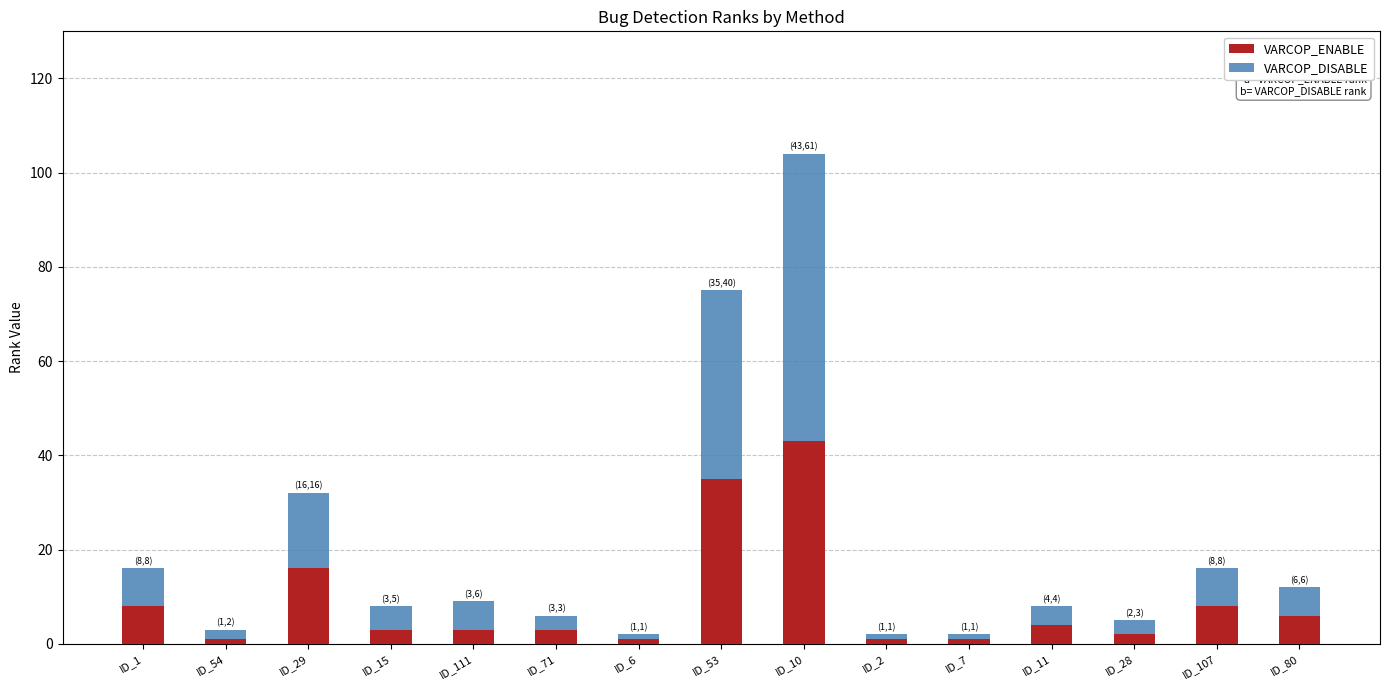

What is the average value of the VARCOP_ENABLE series?

9